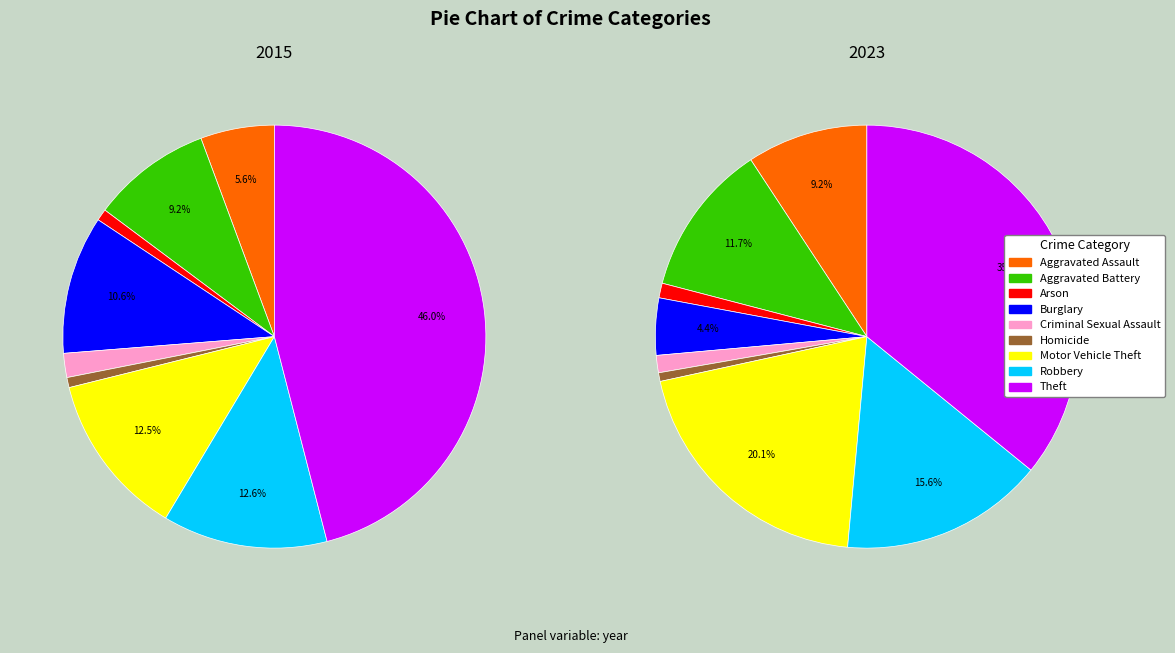

Does Criminal Sexual Assault account for over 50% of the chart?

No